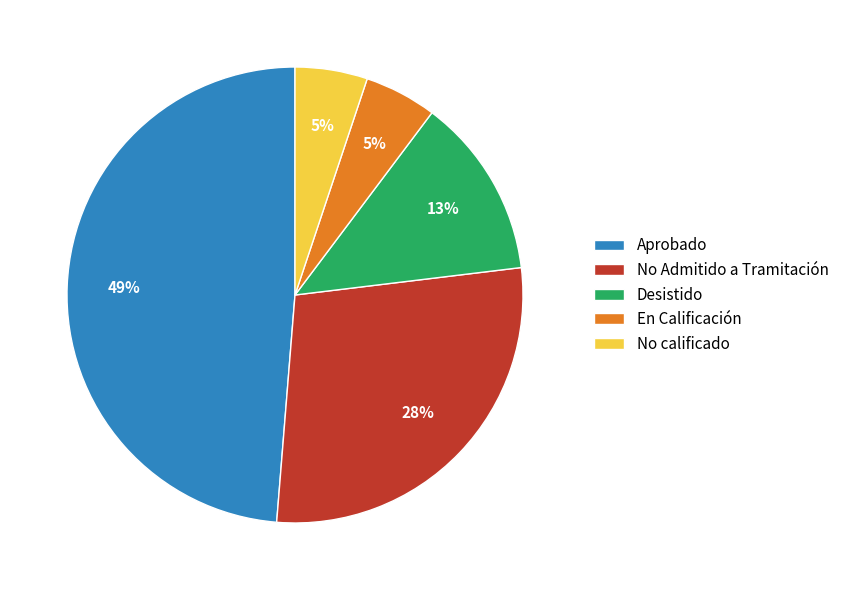

To the nearest percent, what is the difference between the largest and smallest slice percentages?

44%